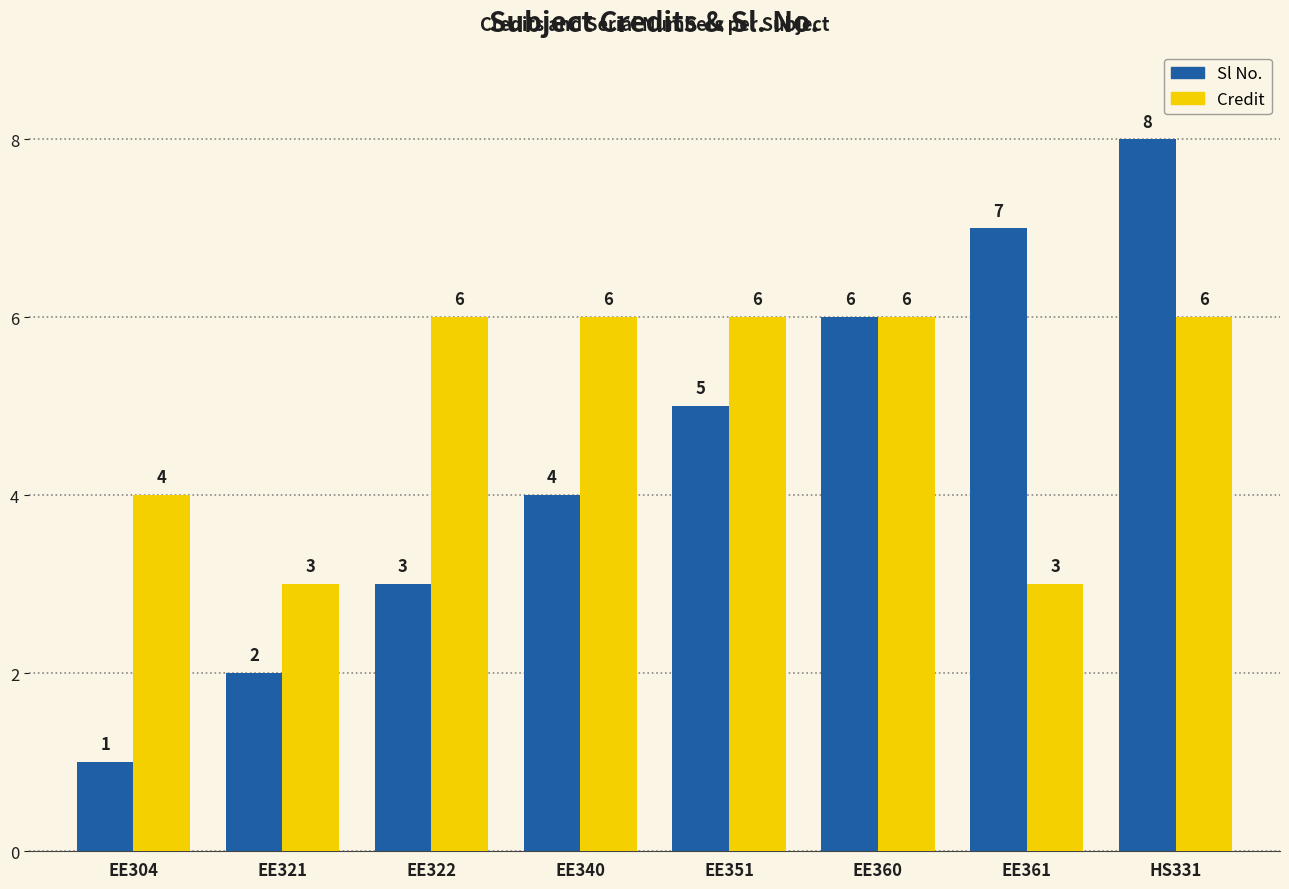

What position from the left is EE340?

4